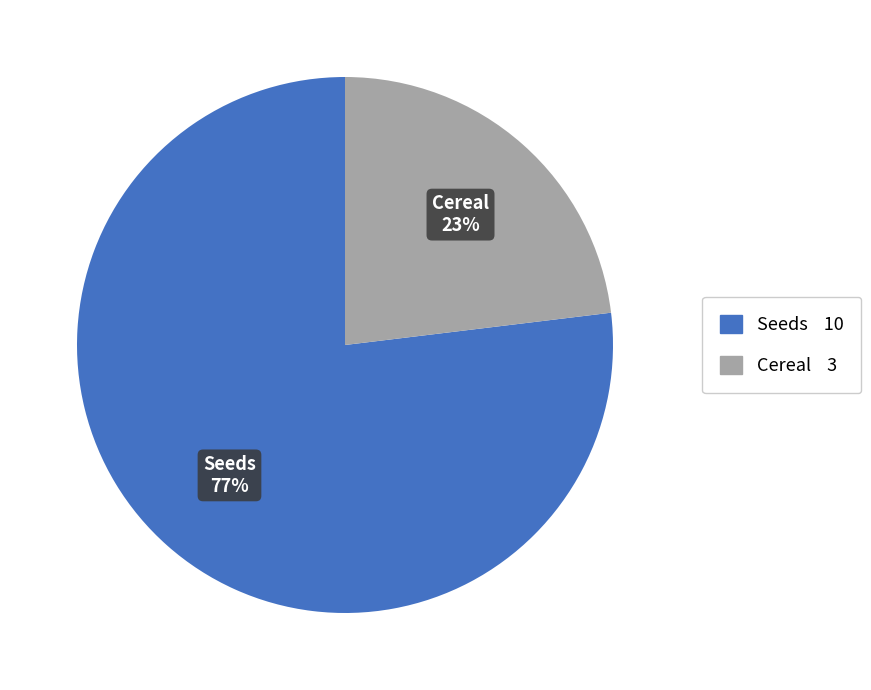

How many slices are in this pie chart?

2